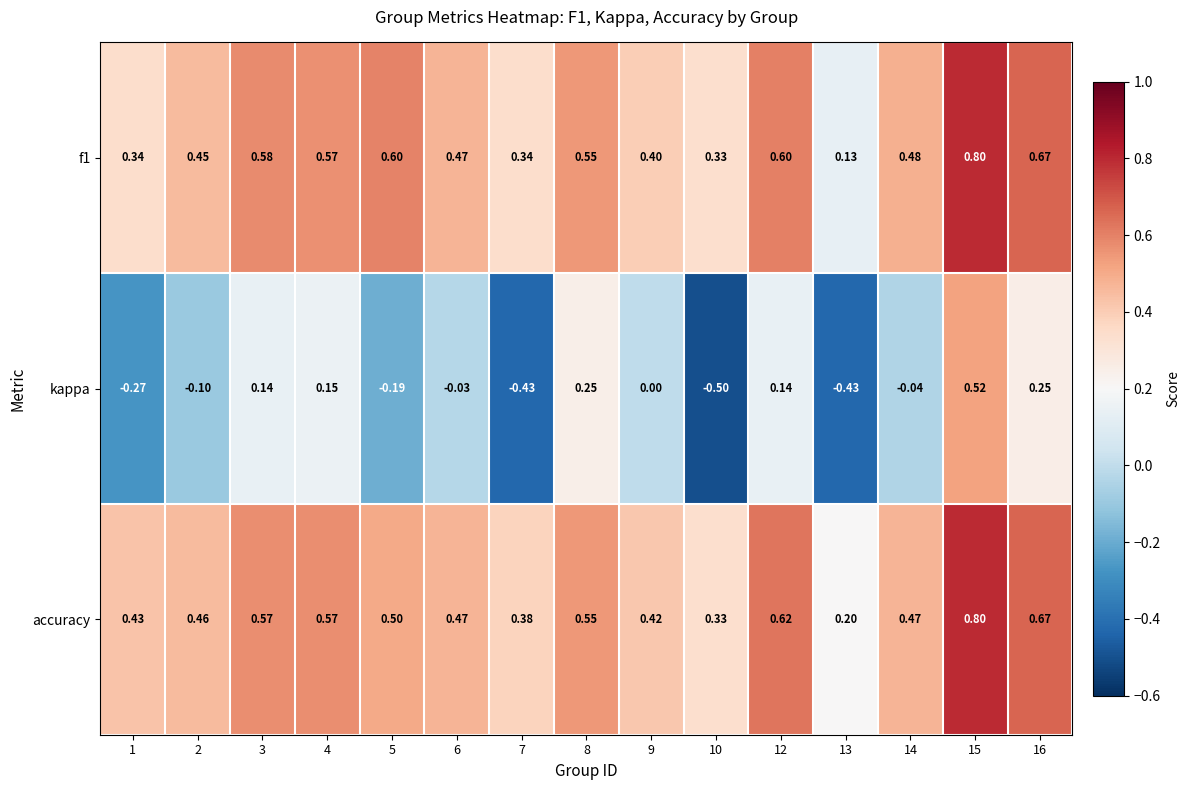

Between 2 and 3, which series saw the biggest shift?

kappa